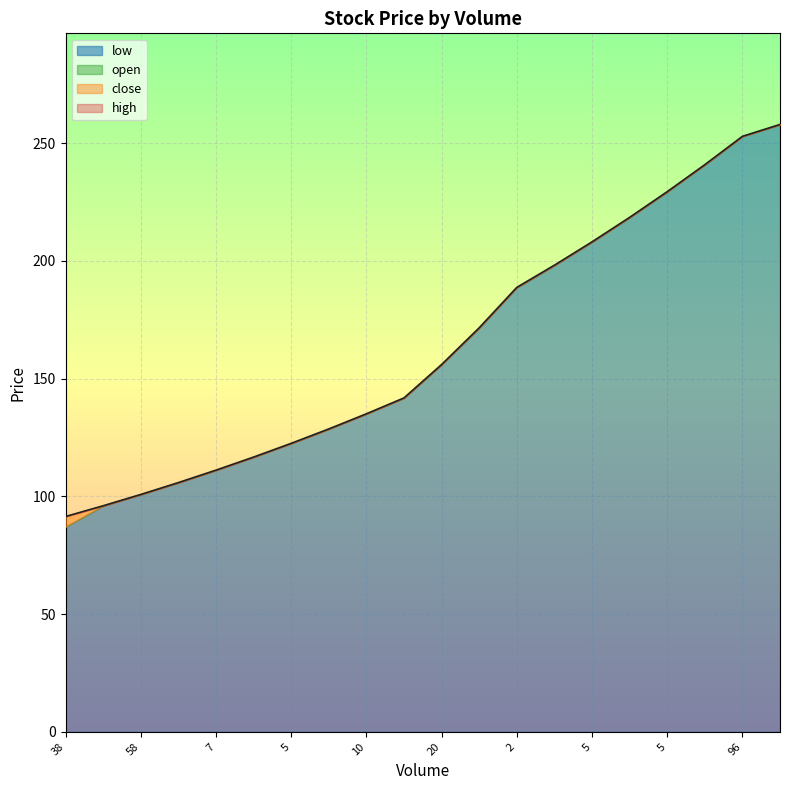

Which series has the largest total across all categories?

close